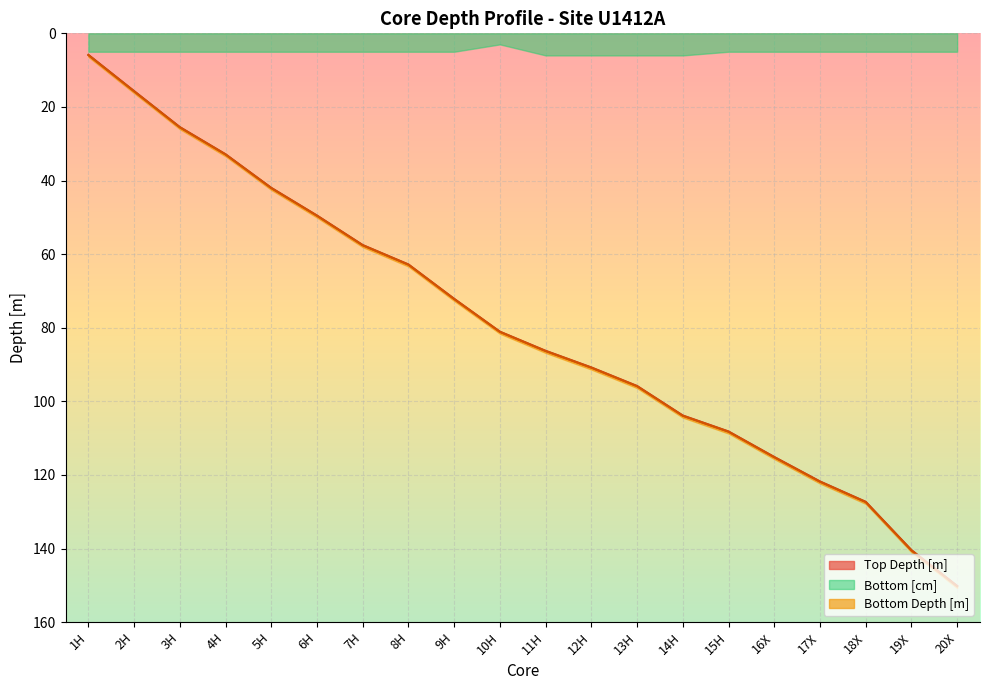

Reading left to right, transcribe all the data shown in this chart.

Core: 1.0	2.0	3.0	4.0	5.0	6.0	7.0	8.0	9.0	10.0	11.0	12.0	13.0	14.0	15.0	16.0	17.0	18.0	19.0	20.0
Top Depth [m]: 5.8	15.7	25.5	32.9	42.0	49.5	57.5	62.8	72.1	81.1	86.3	90.8	95.8	103.8	108.2	115.1	121.8	127.3	140.4	150.2
Bottom Depth [m]: 5.9	15.8	25.5	32.9	42.0	49.6	57.6	62.9	72.2	81.1	86.3	90.8	95.9	103.9	108.2	115.2	121.8	127.3	140.5	150.2
Top [cm]: 0.0	0.0	0.0	0.0	0.0	0.0	0.0	0.0	0.0	0.0	0.0	0.0	0.0	0.0	0.0	0.0	0.0	0.0	0.0	0.0
Bottom [cm]: 5.0	5.0	5.0	5.0	5.0	5.0	5.0	5.0	5.0	3.0	6.0	6.0	6.0	6.0	5.0	5.0	5.0	5.0	5.0	5.0